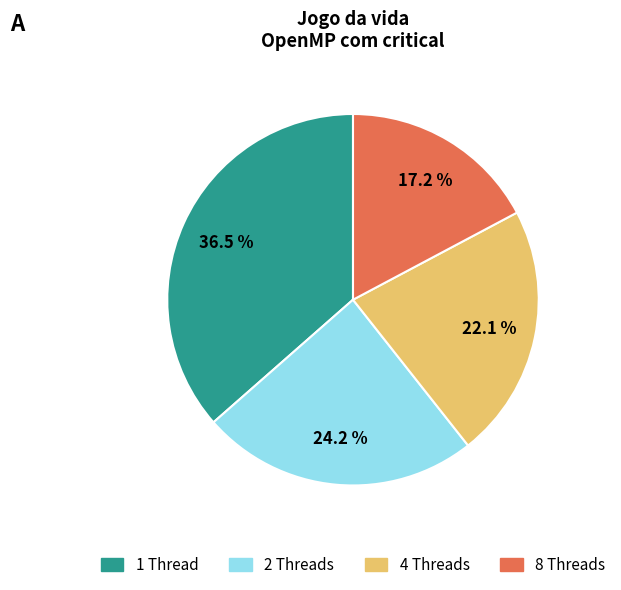

Which has a higher value, 8 Threads or 4 Threads?

4 Threads